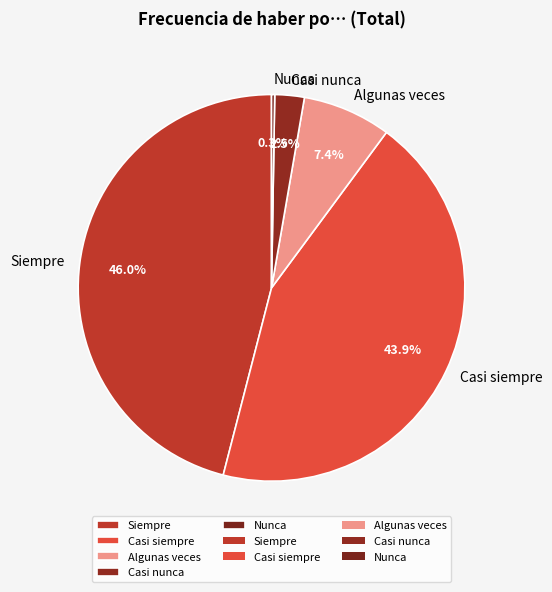

To the nearest percent, what is the difference between the largest and smallest slice percentages?

46%